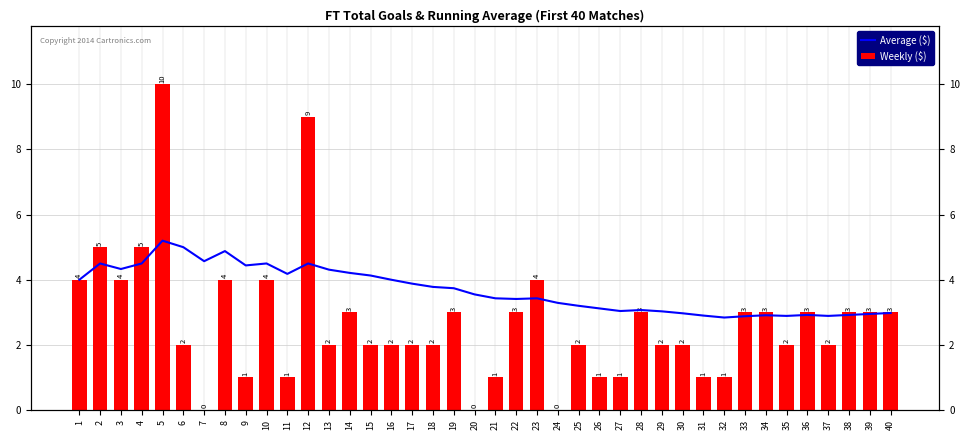

Reading left to right, list all the values displayed in this chart.

Average ($): 1=4.0	2=4.5	3=4.3	4=4.5	5=5.2	6=5.0	7=4.6	8=4.9	9=4.4	10=4.5	11=4.2	12=4.5	13=4.3	14=4.2	15=4.1	16=4.0	17=3.9	18=3.8	19=3.7	20=3.5	21=3.4	22=3.4	23=3.4	24=3.3	25=3.2	26=3.1	27=3.0	28=3.1	29=3.0	30=3.0	31=2.9	32=2.8	33=2.9	34=2.9	35=2.9	36=2.9	37=2.9	38=2.9	39=3.0	40=3.0
Weekly ($): 1=4.0	2=5.0	3=4.0	4=5.0	5=10.0	6=2.0	7=0.0	8=4.0	9=1.0	10=4.0	11=1.0	12=9.0	13=2.0	14=3.0	15=2.0	16=2.0	17=2.0	18=2.0	19=3.0	20=0.0	21=1.0	22=3.0	23=4.0	24=0.0	25=2.0	26=1.0	27=1.0	28=3.0	29=2.0	30=2.0	31=1.0	32=1.0	33=3.0	34=3.0	35=2.0	36=3.0	37=2.0	38=3.0	39=3.0	40=3.0